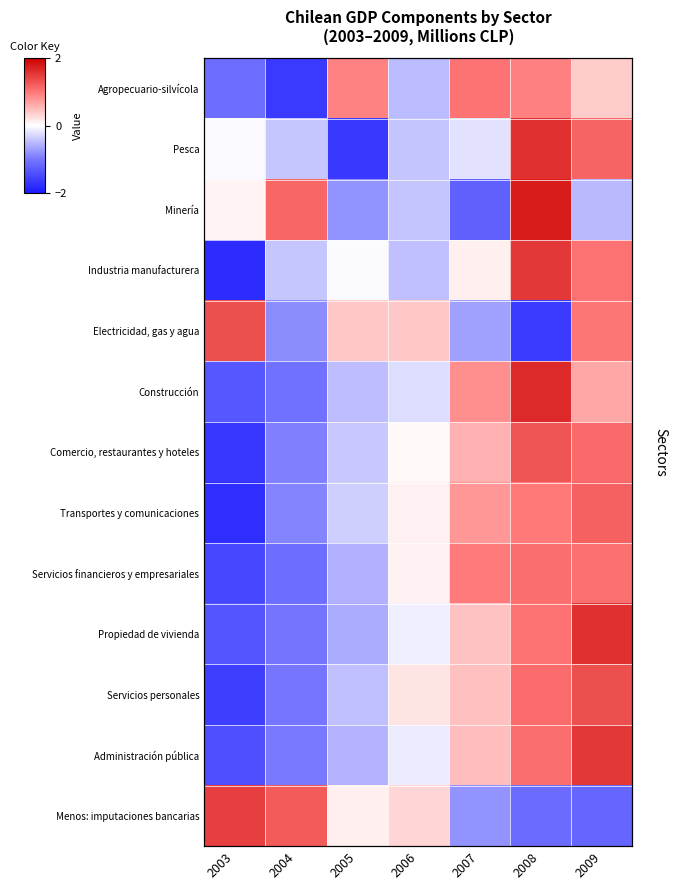

What is the difference between the Menos: imputaciones bancarias values at 2004 and 2009?

2.4